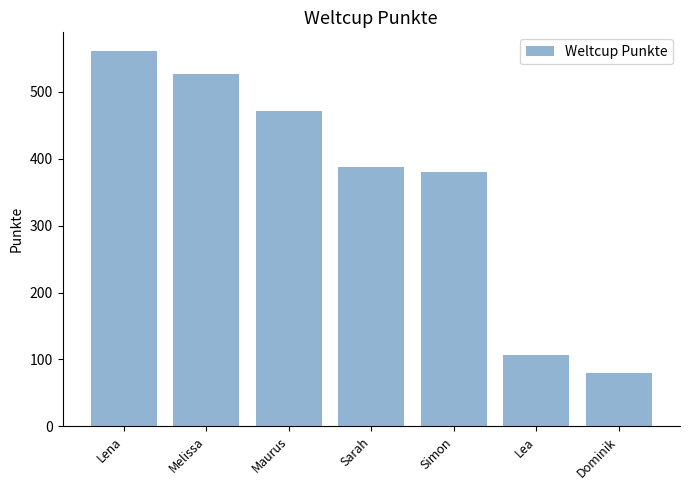

What is the change in value from Lena to Maurus?

-90